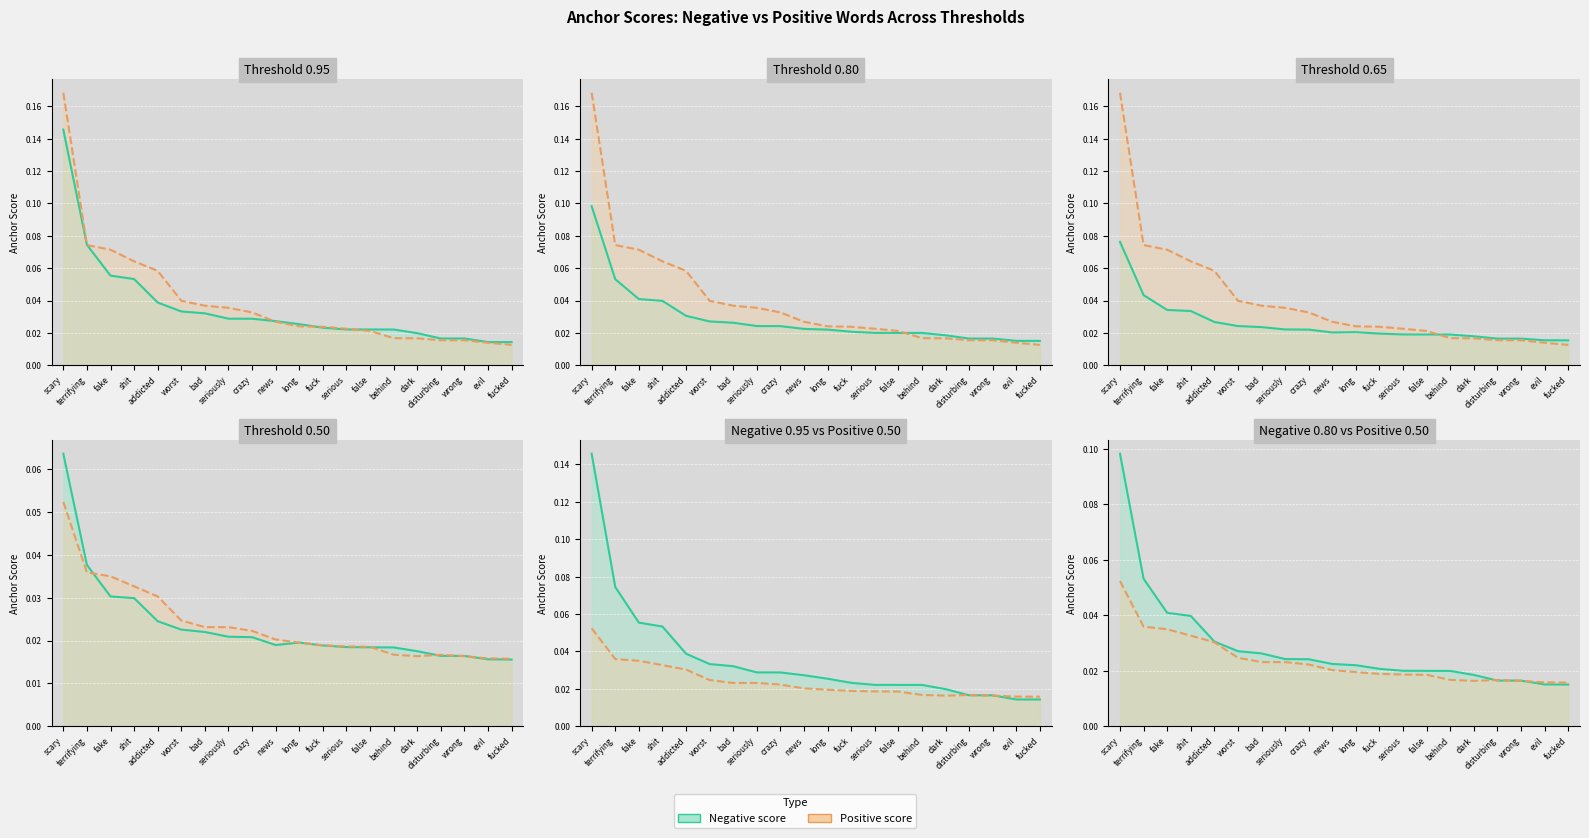

At how many categories does at least one series exceed 0?

20